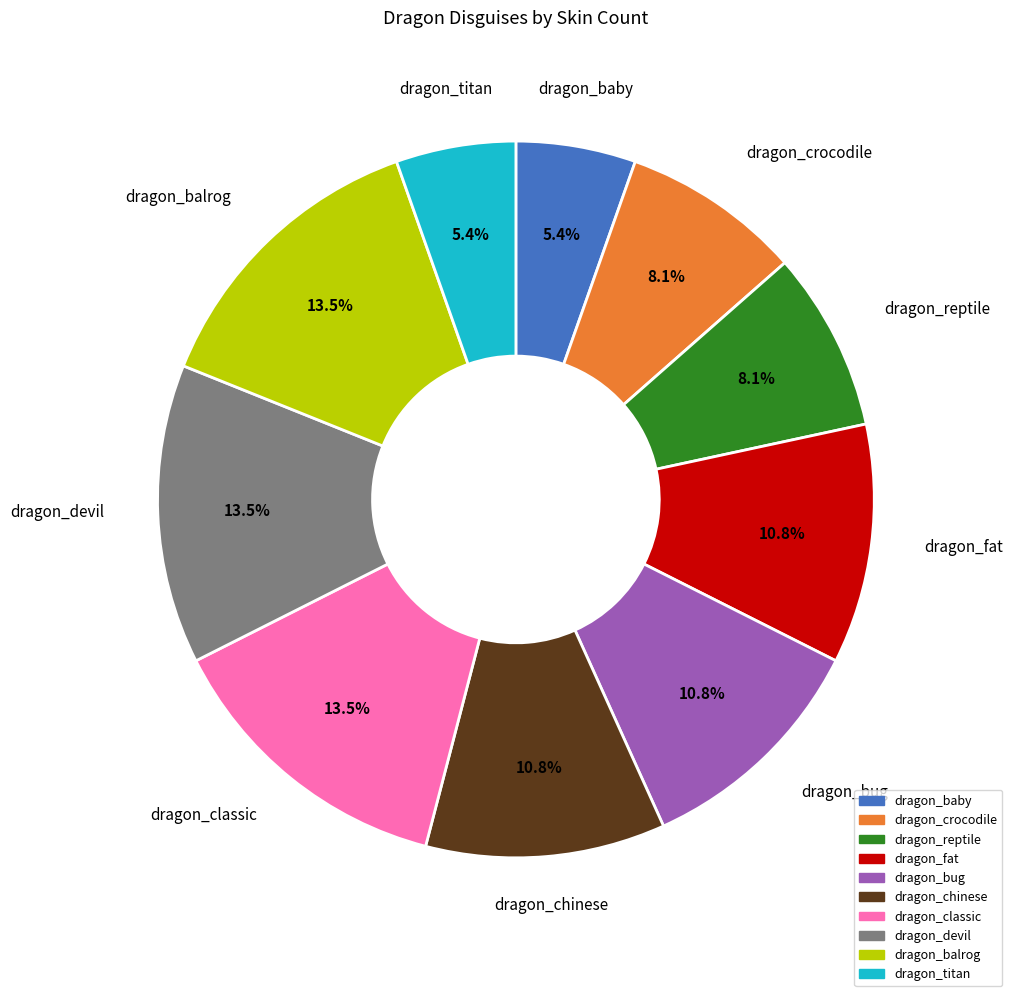

Combined, what portion of the pie is dragon_titan and dragon_baby?

10.8%